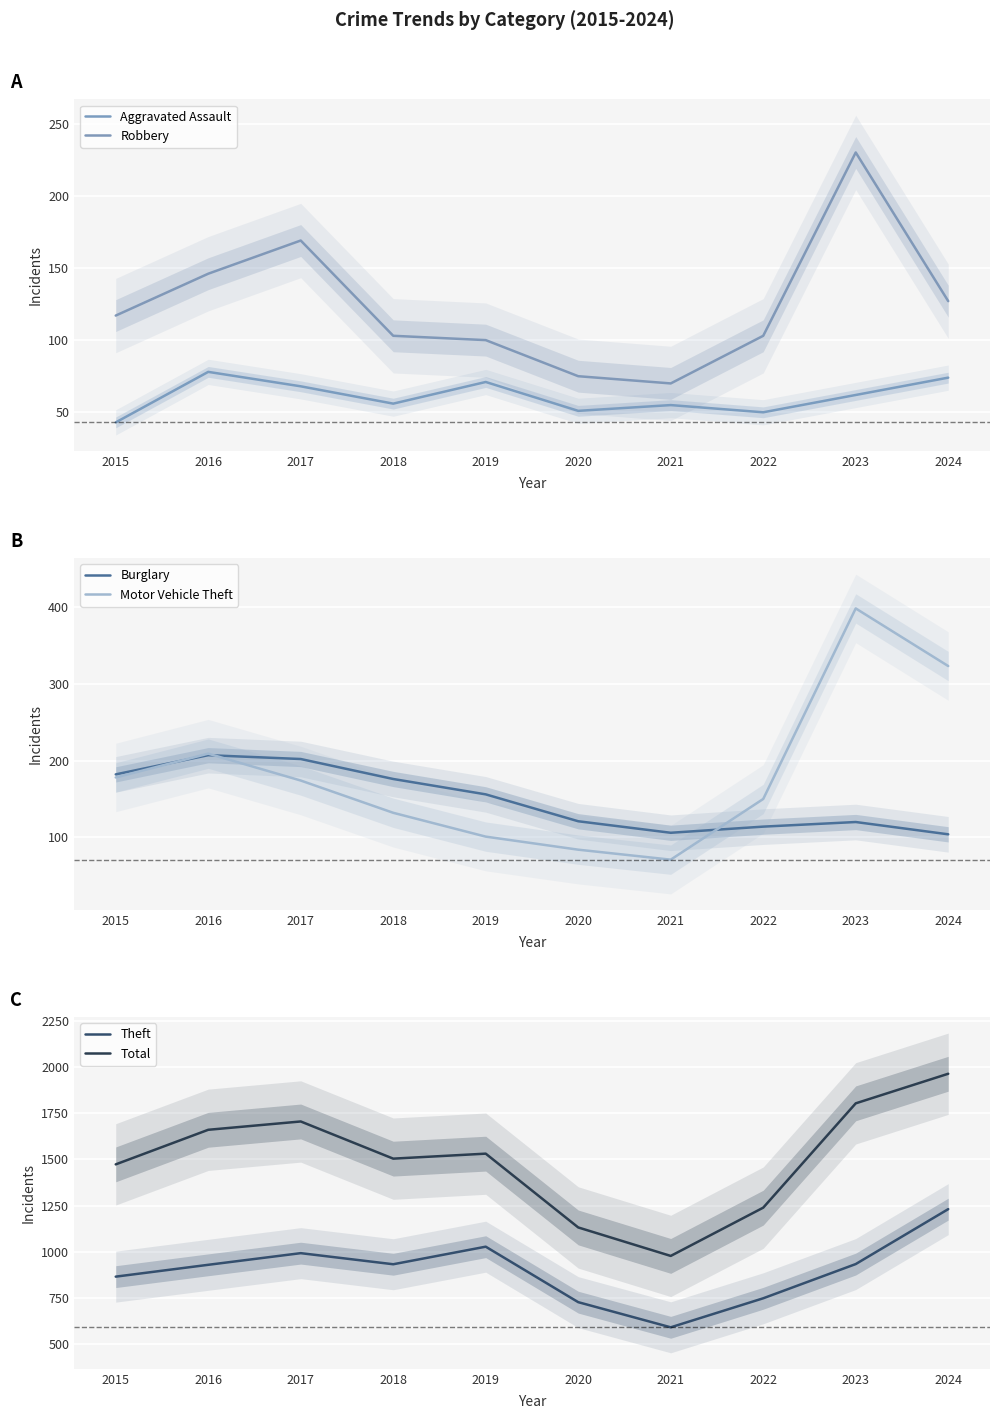

What is the average value of the Total series?

1499